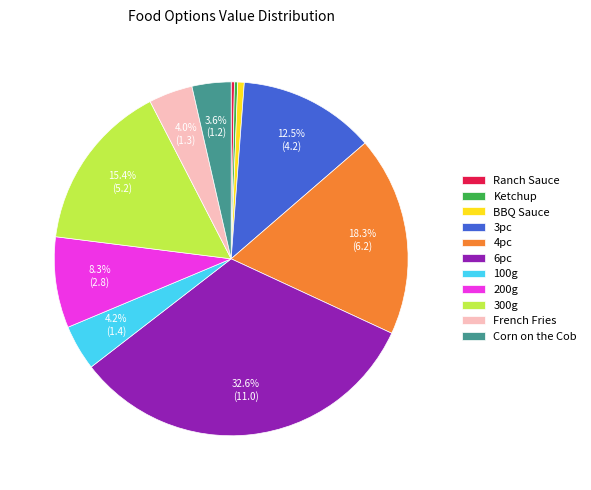

To the nearest percent, what is the difference between the largest and smallest slice percentages?

32%